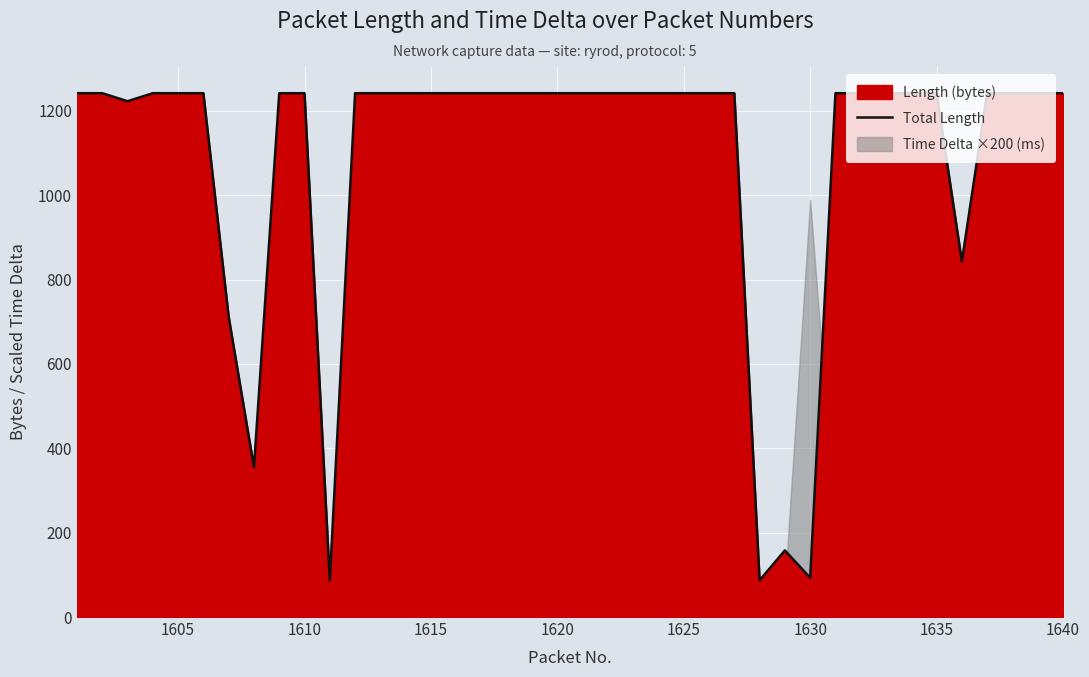

True or false: the data shows 1905 at 20.

False